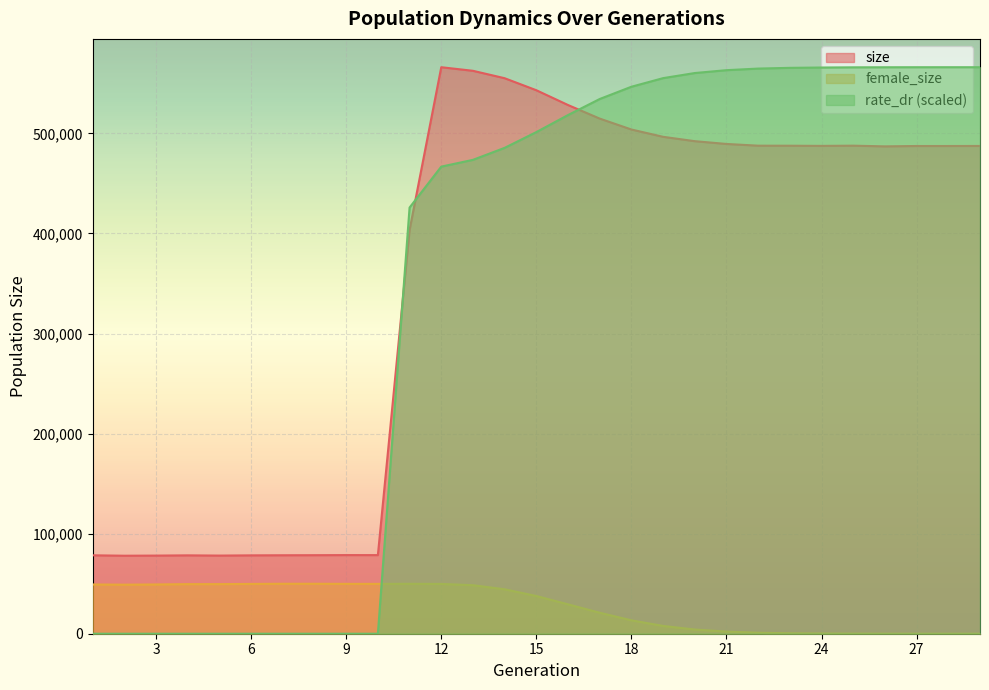

What is the value of the female_size point at the 5th from the left?

49572.0